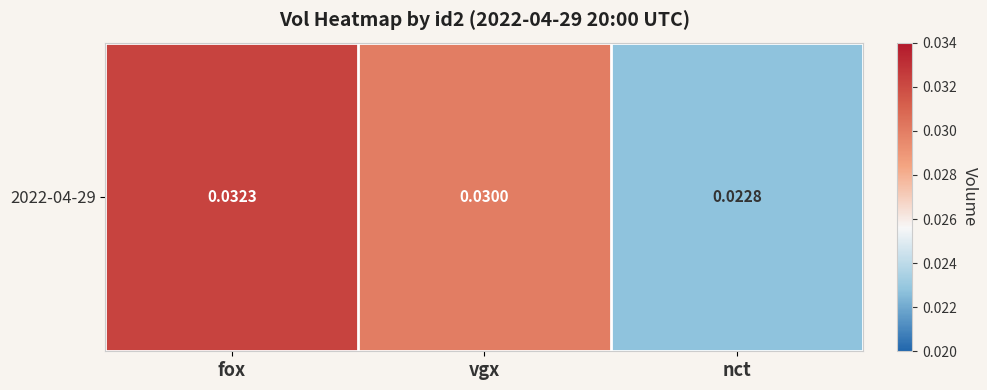

What is the sum of the values at vgx and fox?

0.1